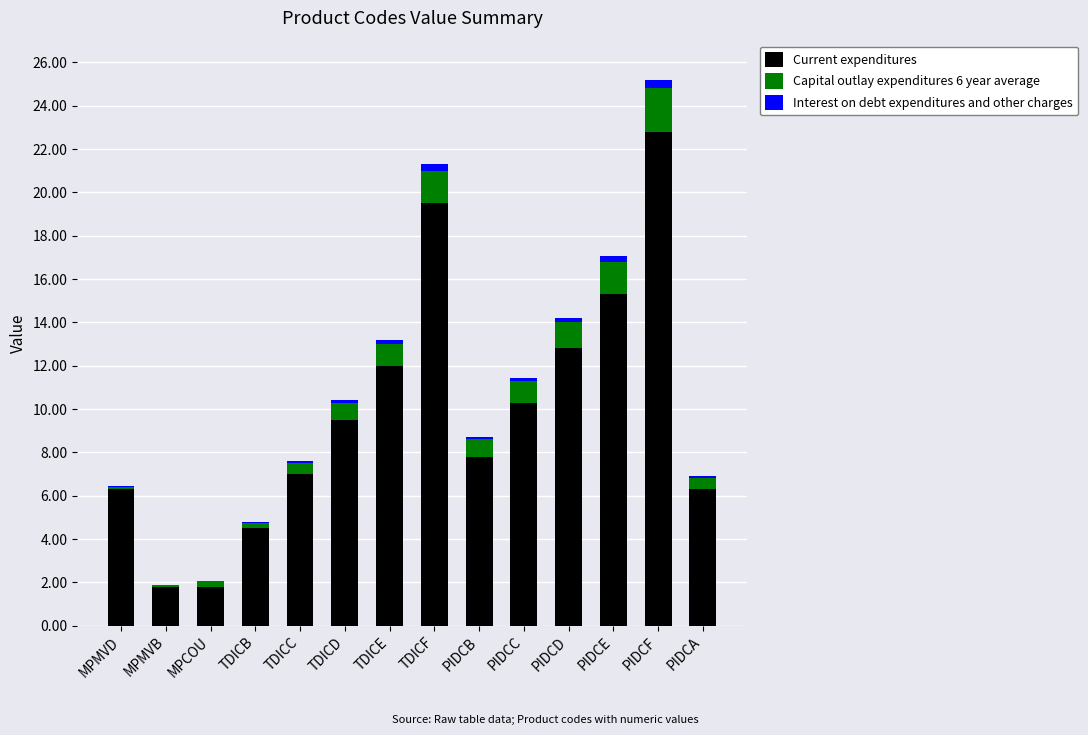

At which category is the sum across all series the highest?

PIDCF